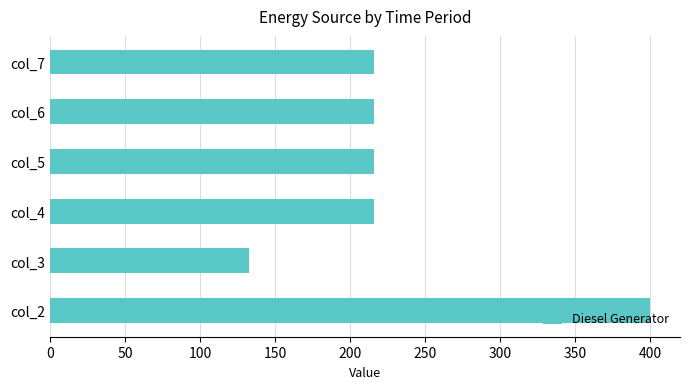

Is it true that the value at col_2 is 400?

True